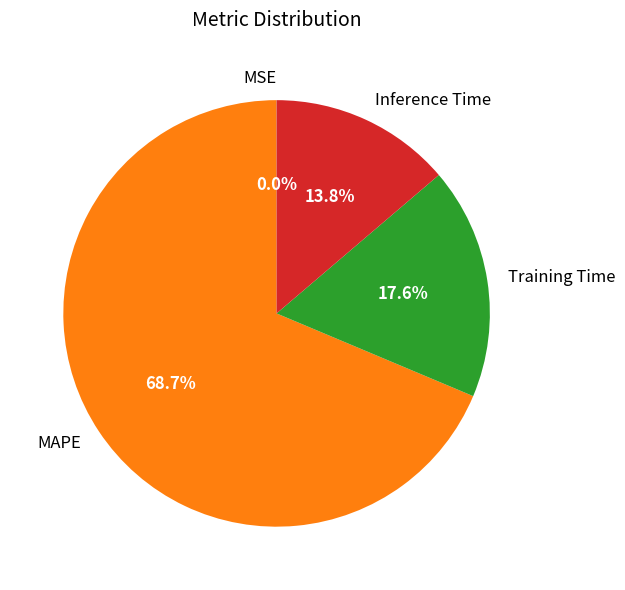

Do Training Time and Inference Time together represent more than half of the pie?

No